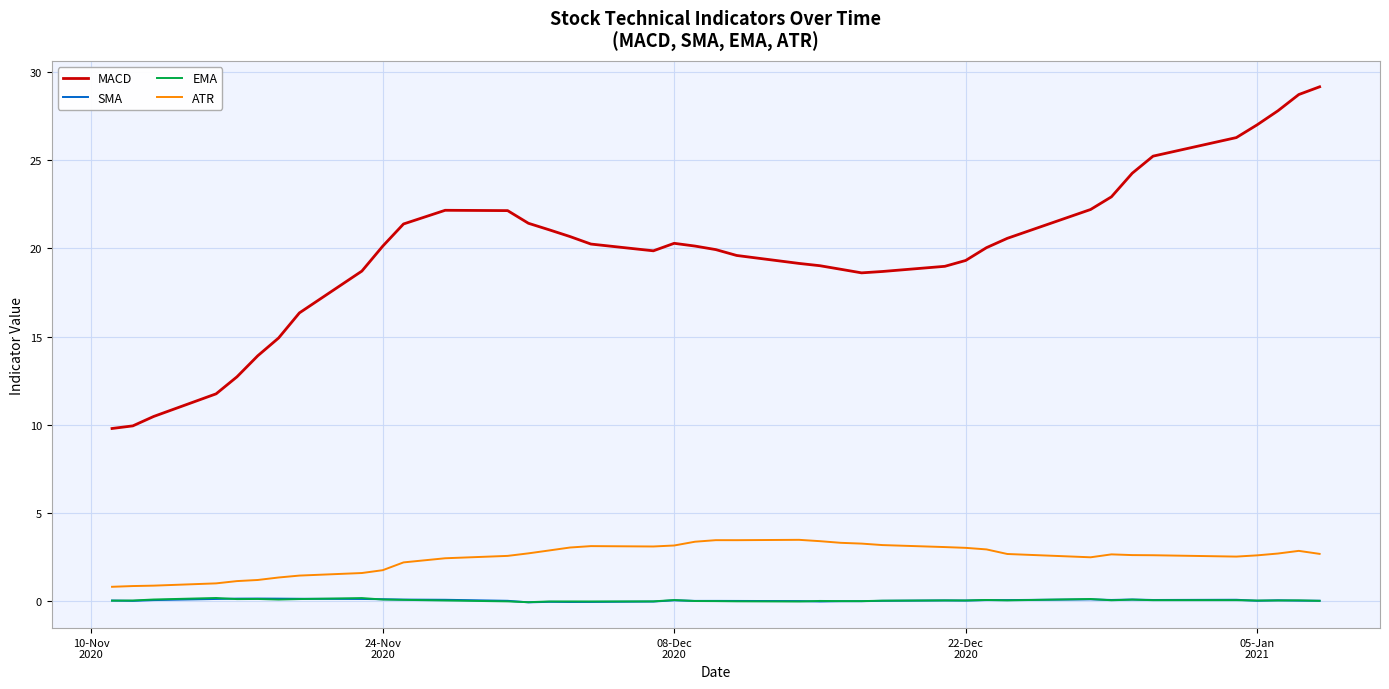

Which series has the largest total across all categories?

MACD